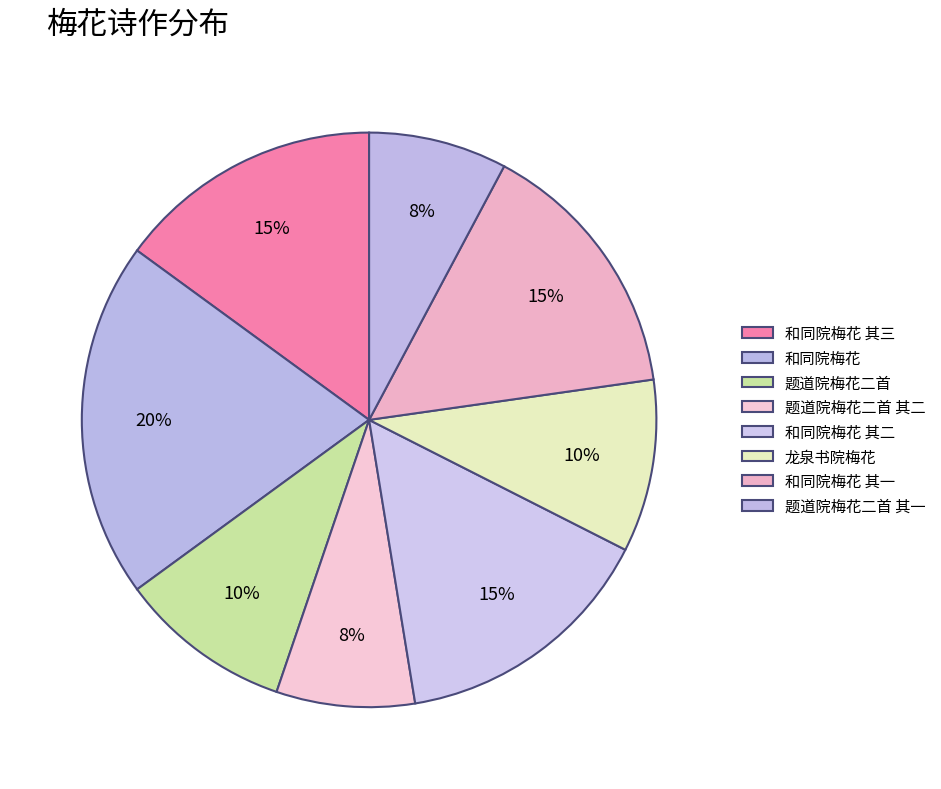

How many slices are in this pie chart?

8